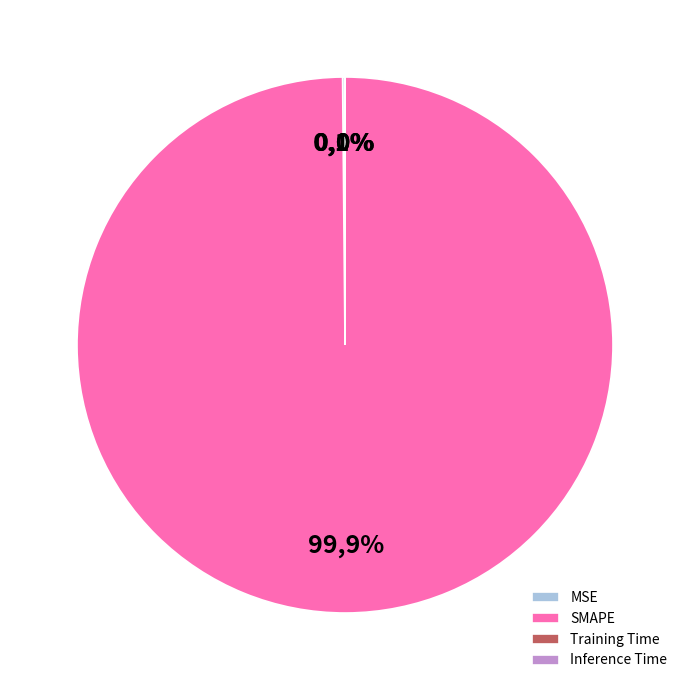

What portion of the pie excludes MSE?

99.9%